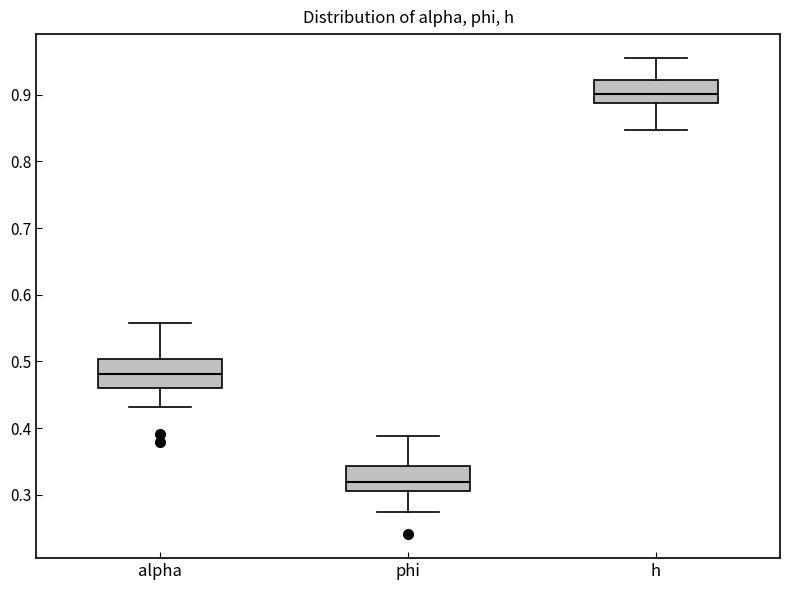

Which box has the highest median line?

h